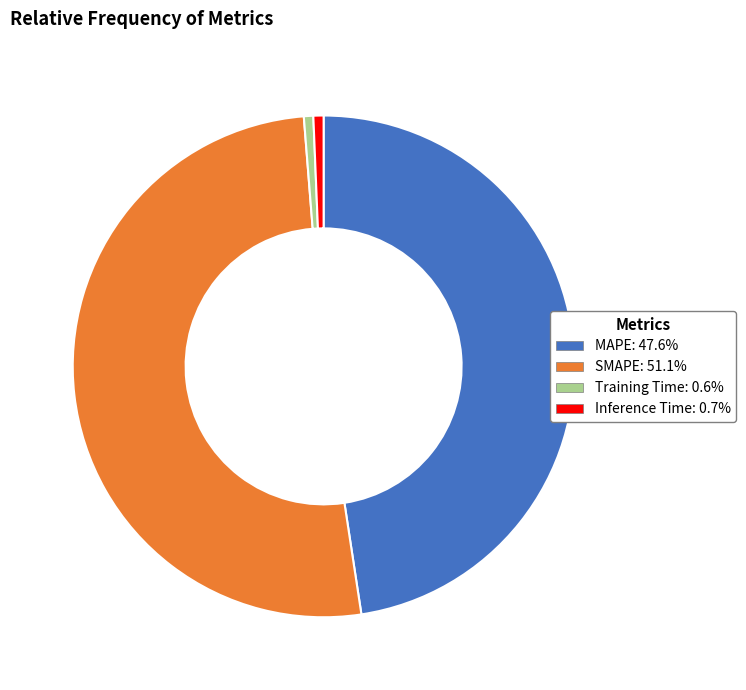

Which category accounts for the majority?

SMAPE